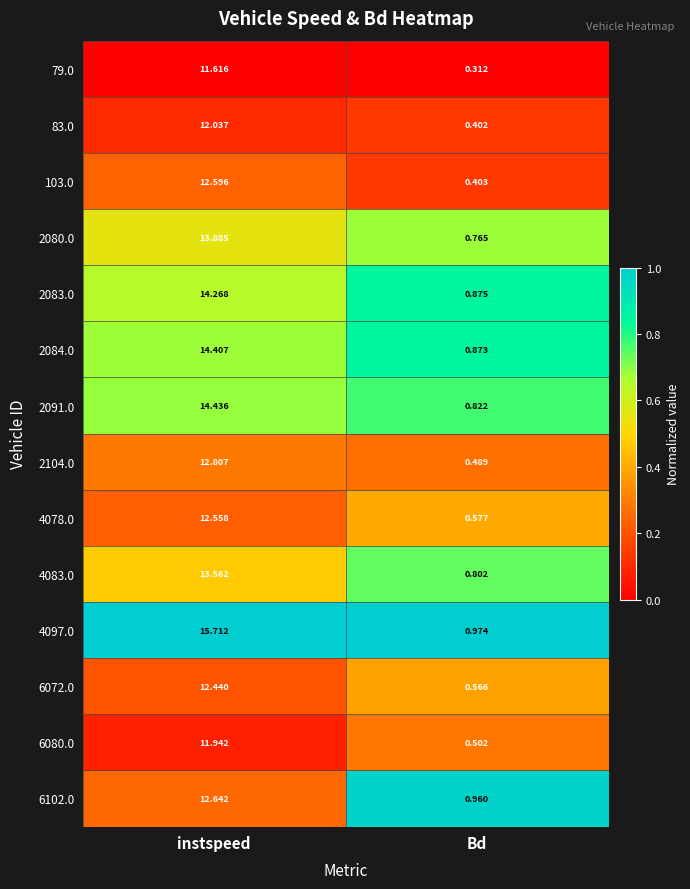

At which label does 2080.0 reach its peak?

instspeed